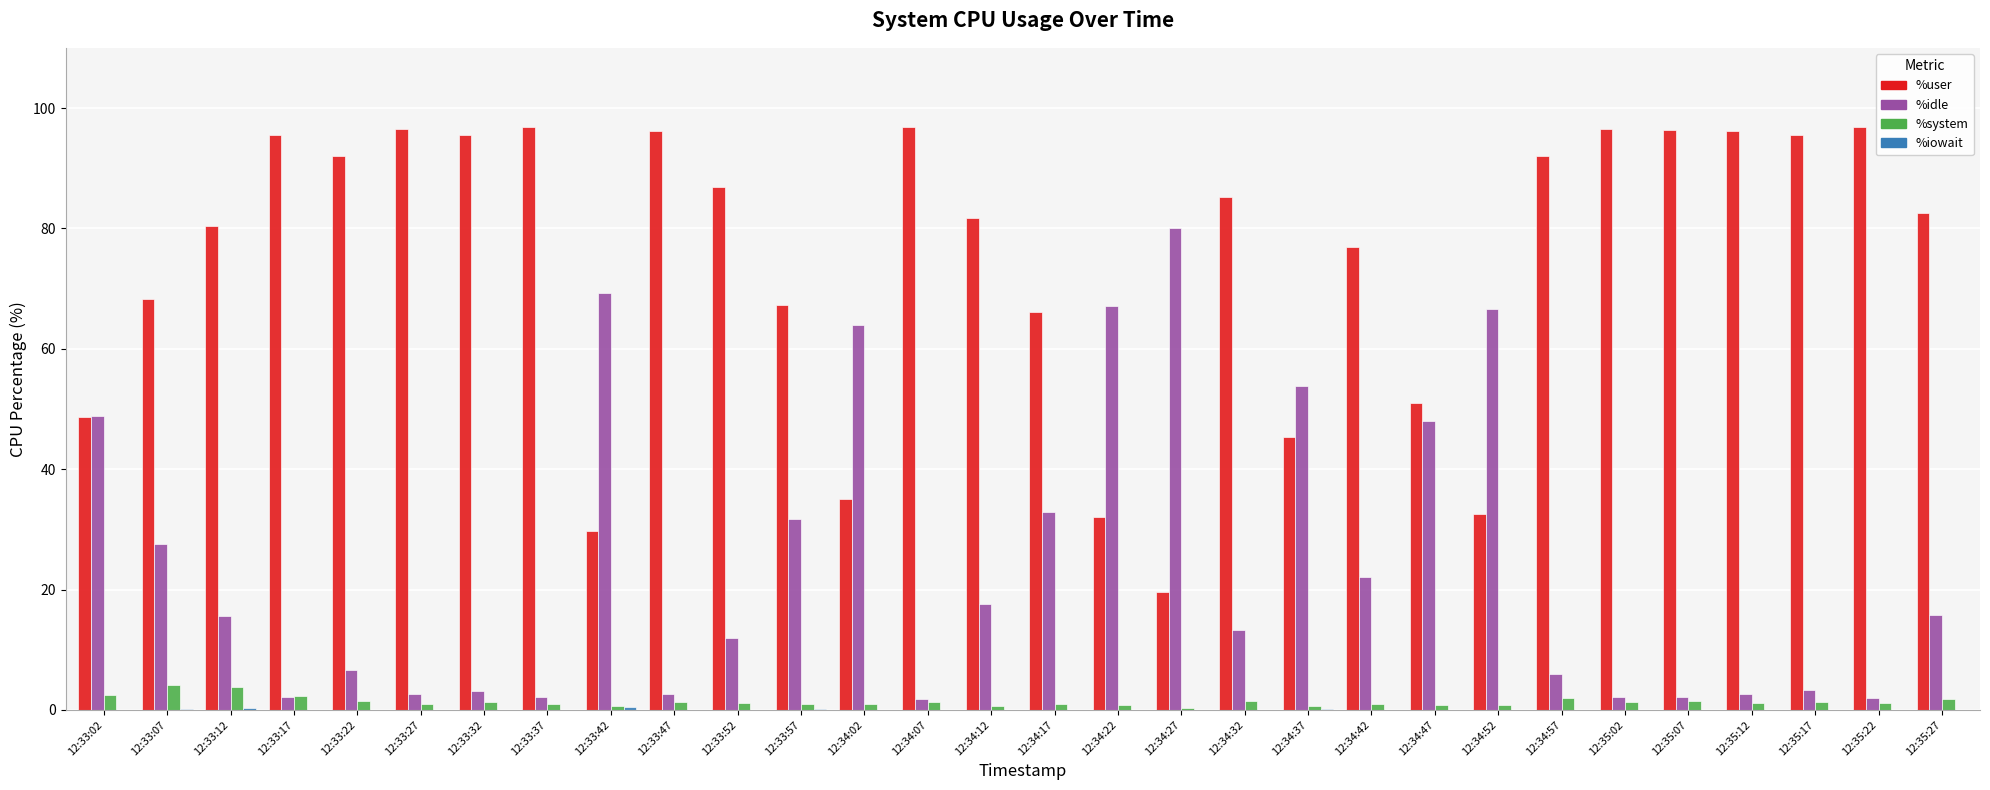

How many values in the %idle series exceed 15?

15